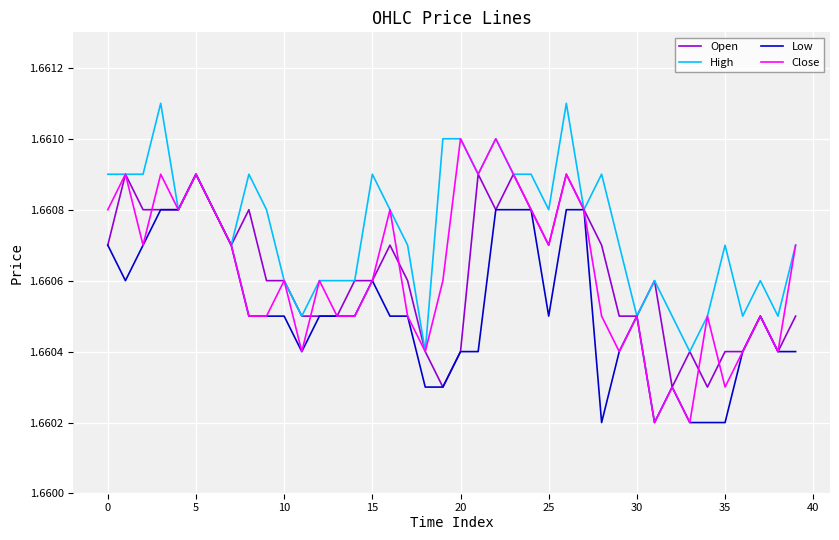

Which series has the largest total across all categories?

High